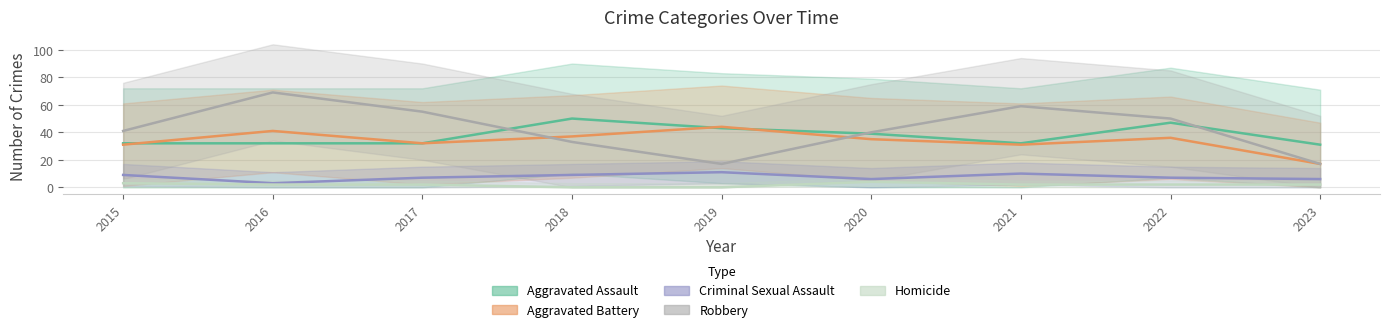

True or false: Aggravated Assault and Homicide intersect in this chart.

False